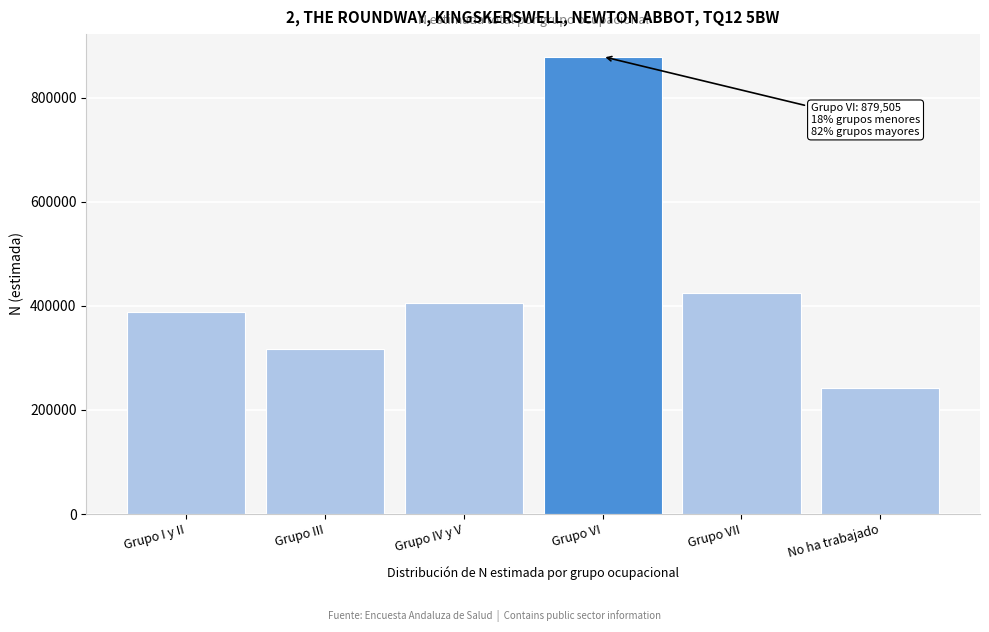

Reading right to left, extract all data points from this chart.

241548	425169	879505	405211	316658	387614